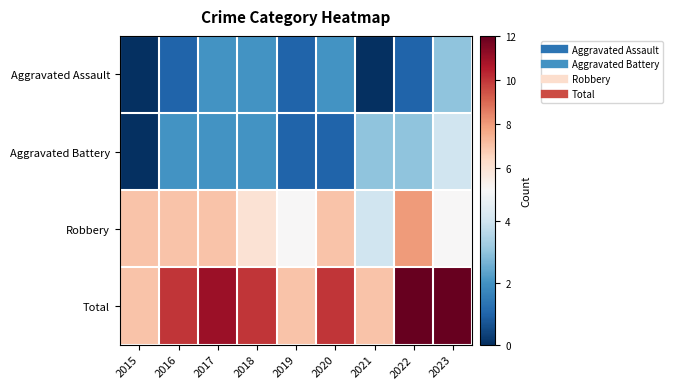

What is the spread (max minus min) of values at 2020?

9